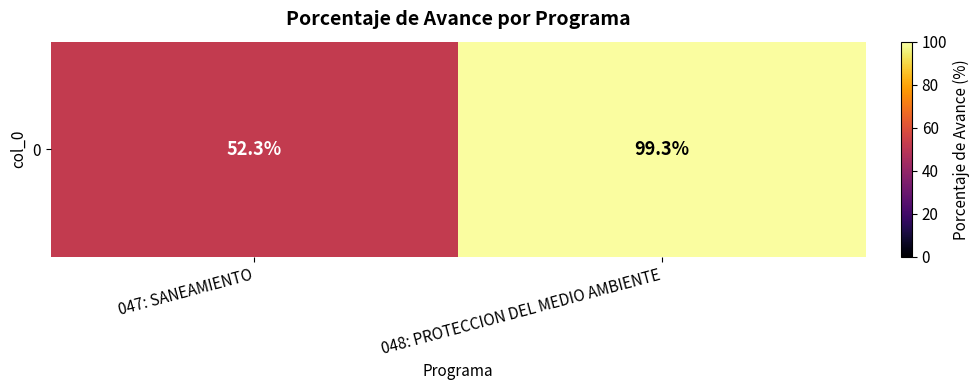

Where is the data nearest to the value 75?

047: SANEAMIENTO